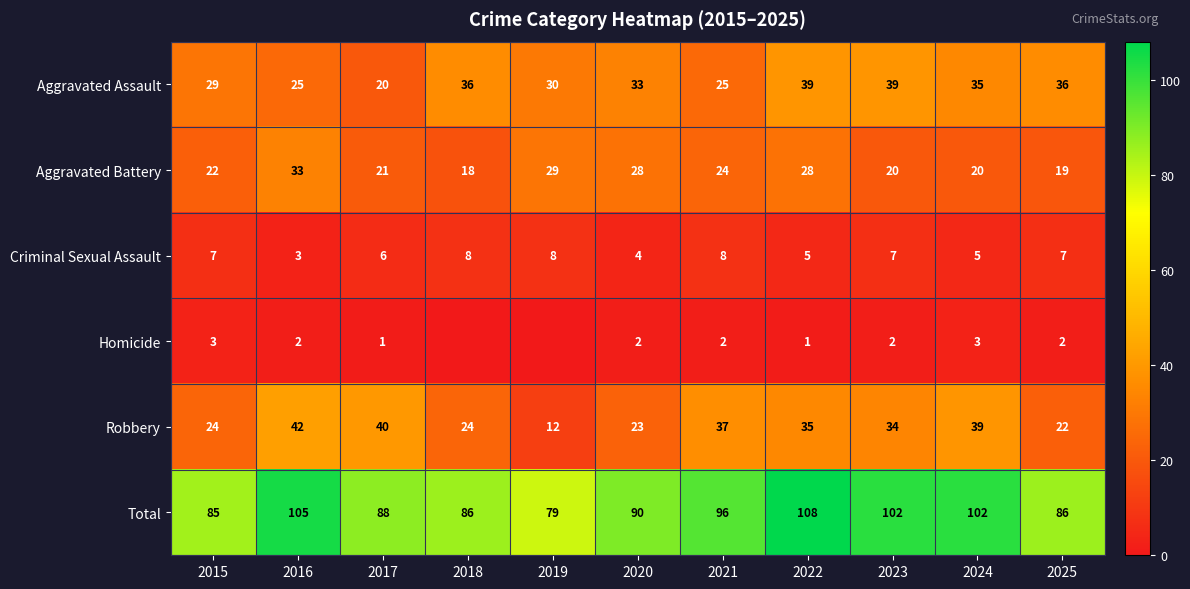

What is the average value of the Aggravated Battery series?

24